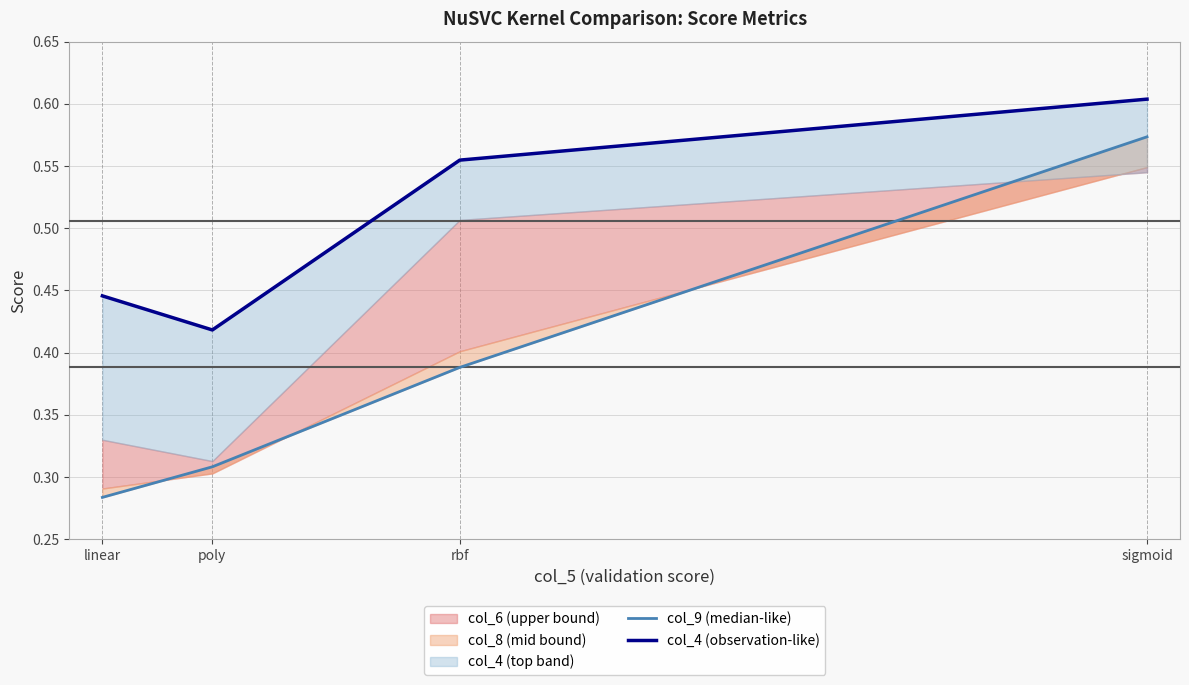

List the labels in order of col_4 (observation-like) value, largest first.

sigmoid, rbf, linear, poly